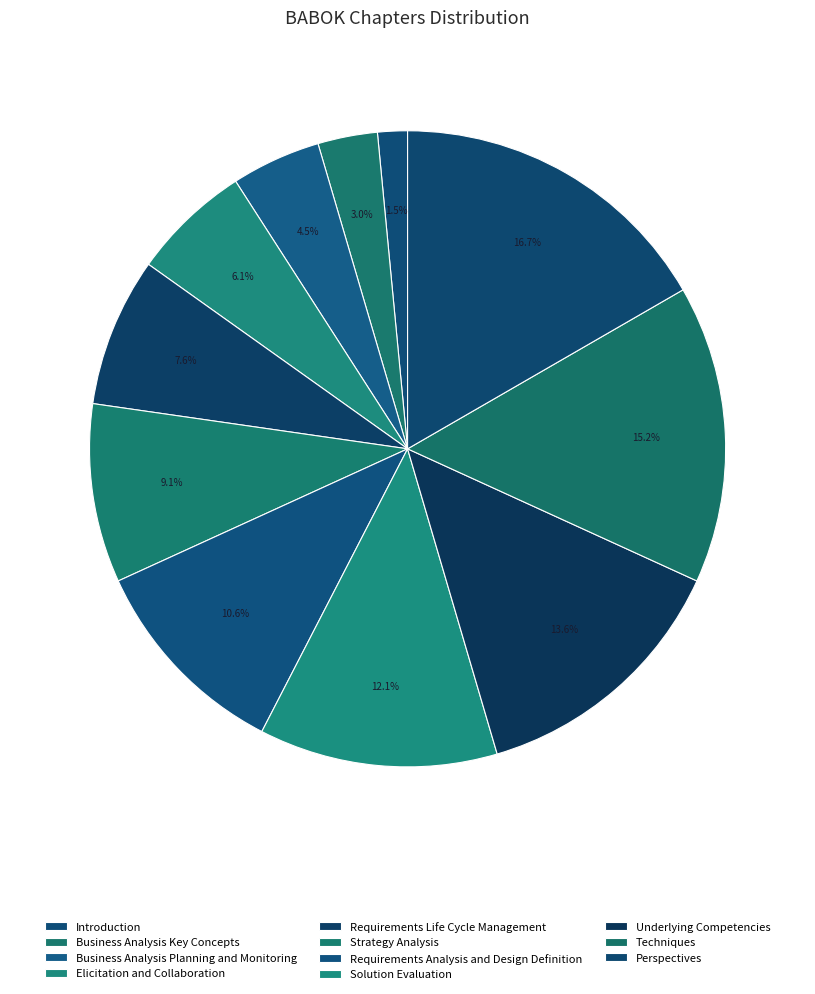

Is the sum of Requirements Life Cycle Management and Business Analysis Key Concepts greater than half?

No